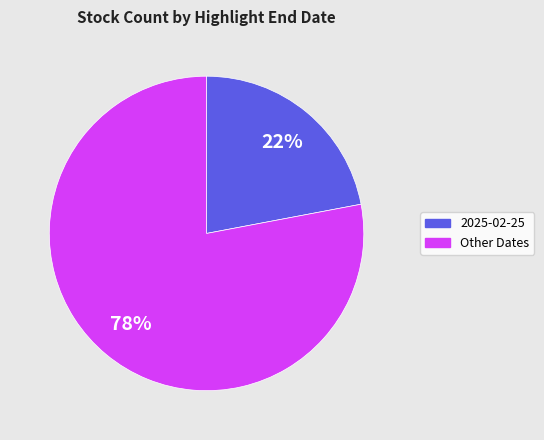

Is it true that 2025-02-25 is 28% of the pie?

False